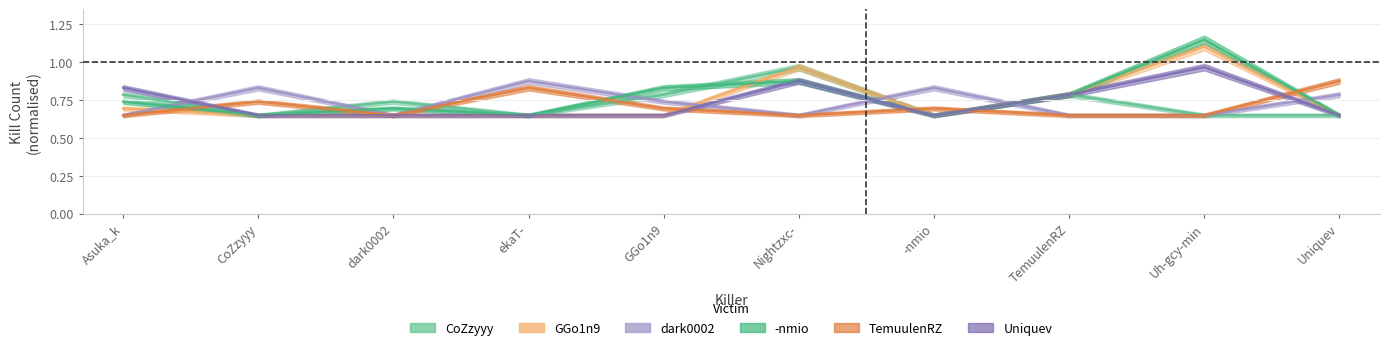

How many lines are shown in the chart?

6